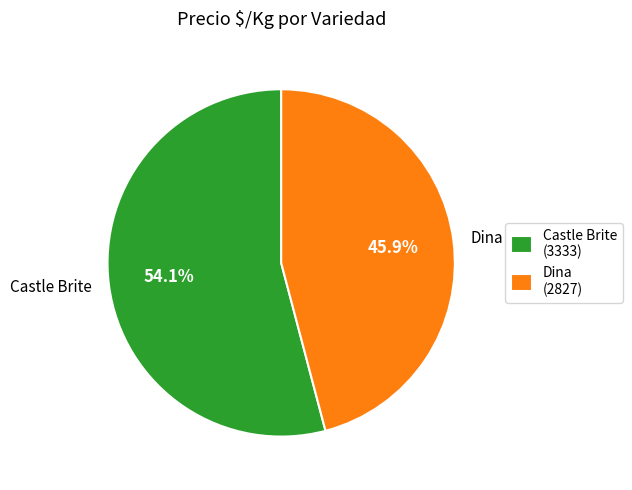

Is there a majority slice in this chart?

Yes